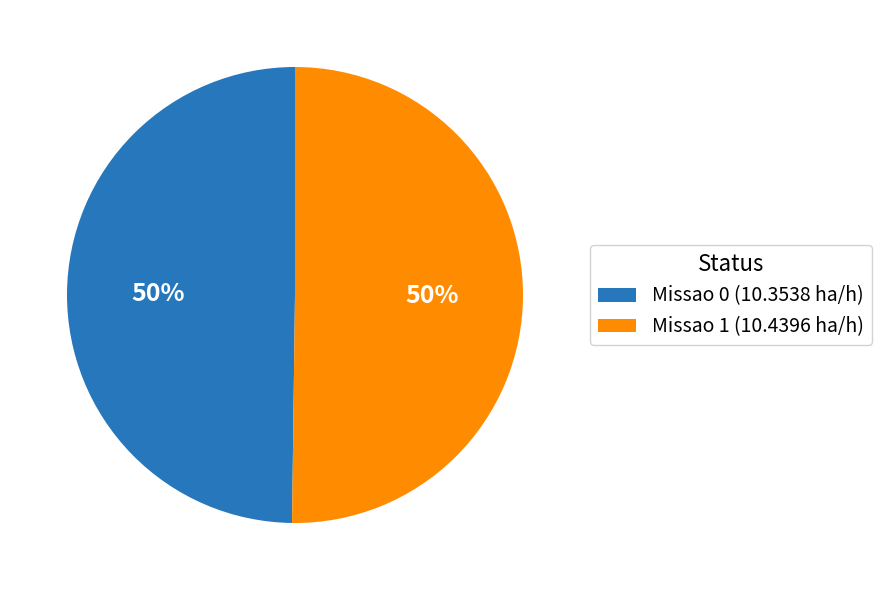

Is the sum of Missao 1 (10.4396 ha/h) and Missao 0 (10.3538 ha/h) greater than half?

Yes